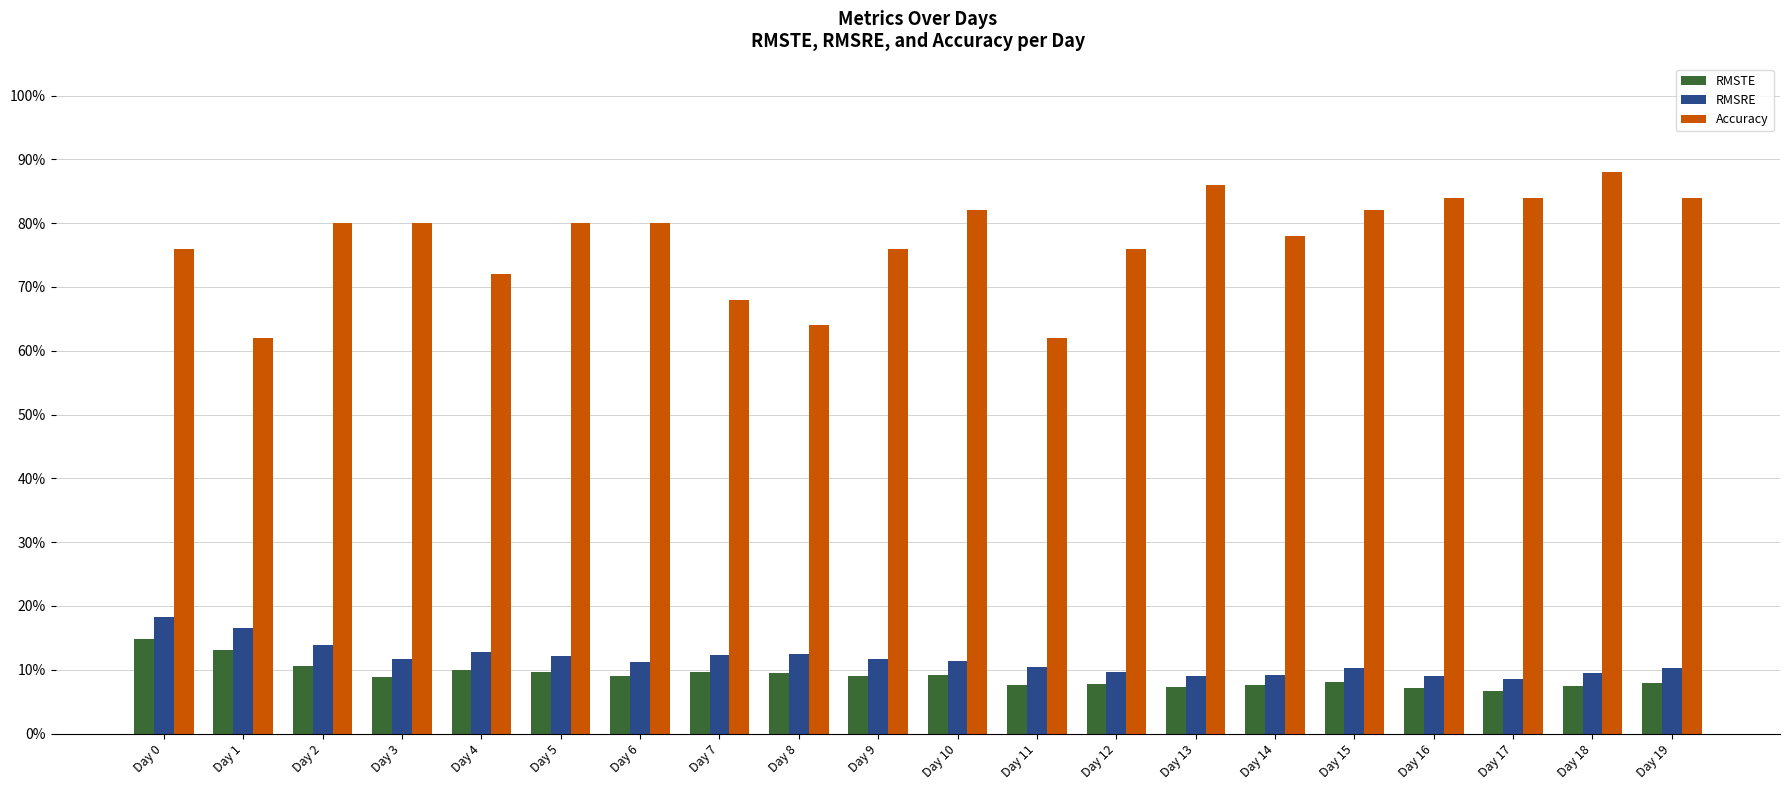

Between Day 8 and Day 17, which is larger?

Day 8